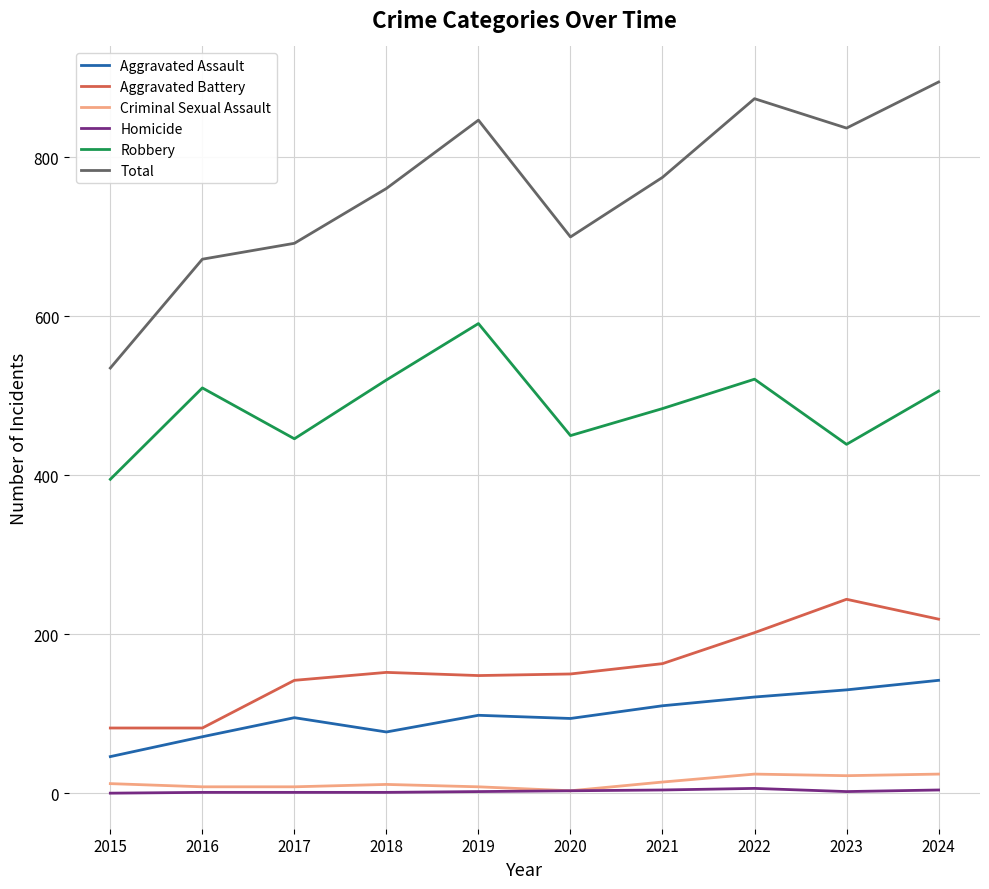

Is it true that Total equals 672 at 2016?

True